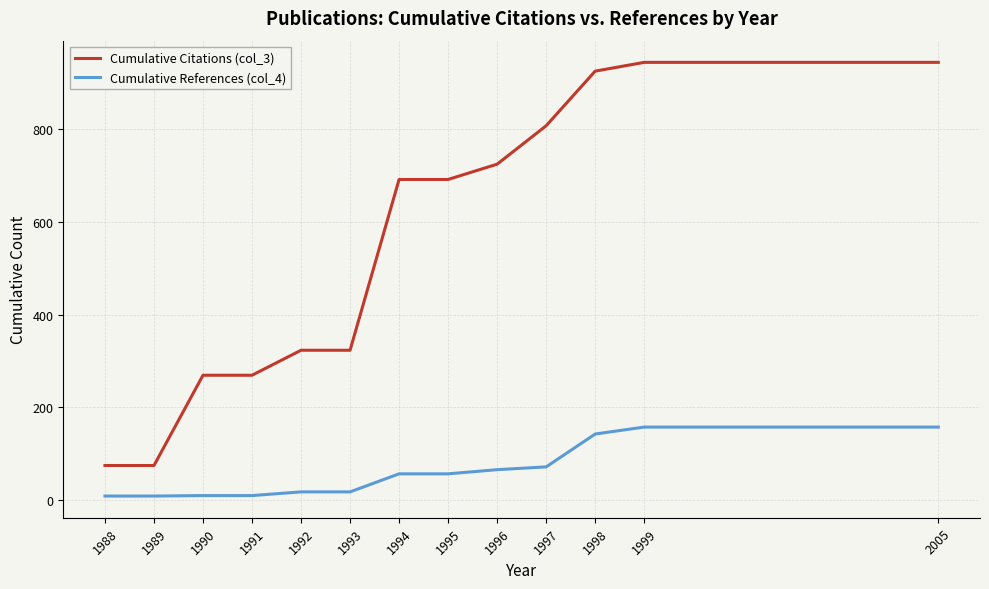

Is it true that Cumulative Citations (col_3) equals 74 at 1988?

True